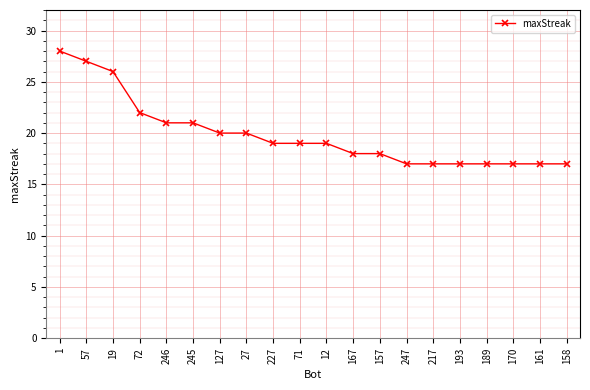

What is the label of the 9th point from the left?

227